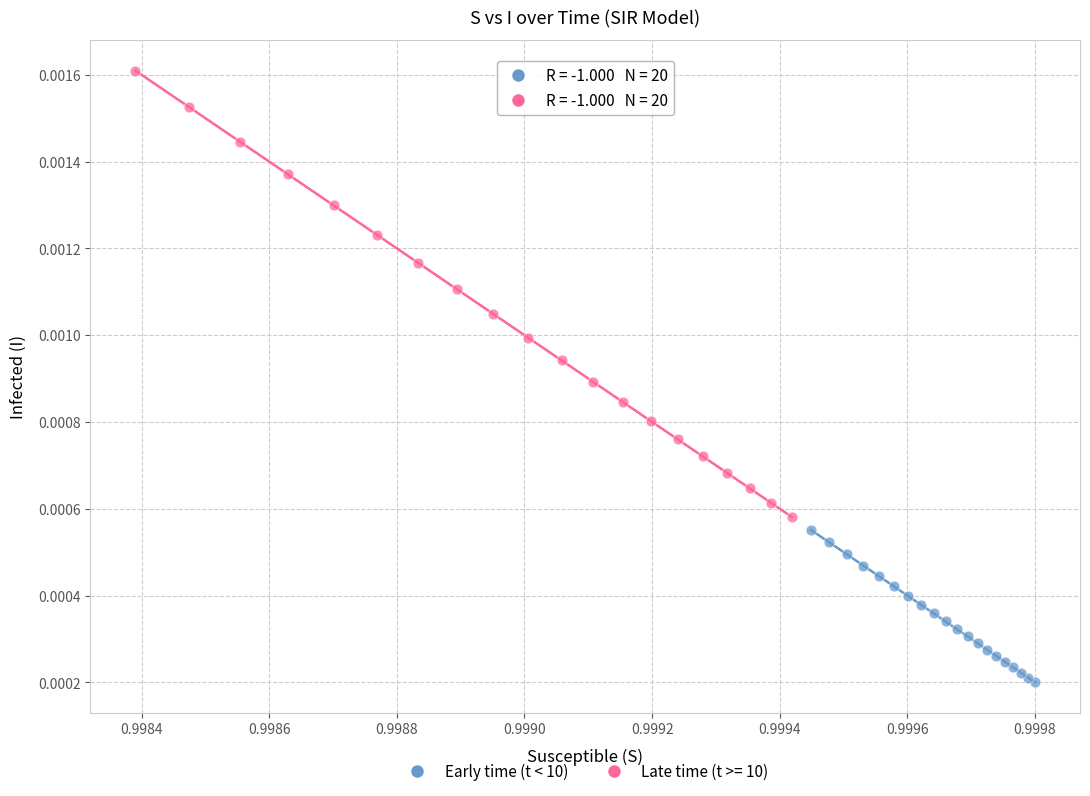

Which series has the widest spread of Y values?

Late time (t >= 10)